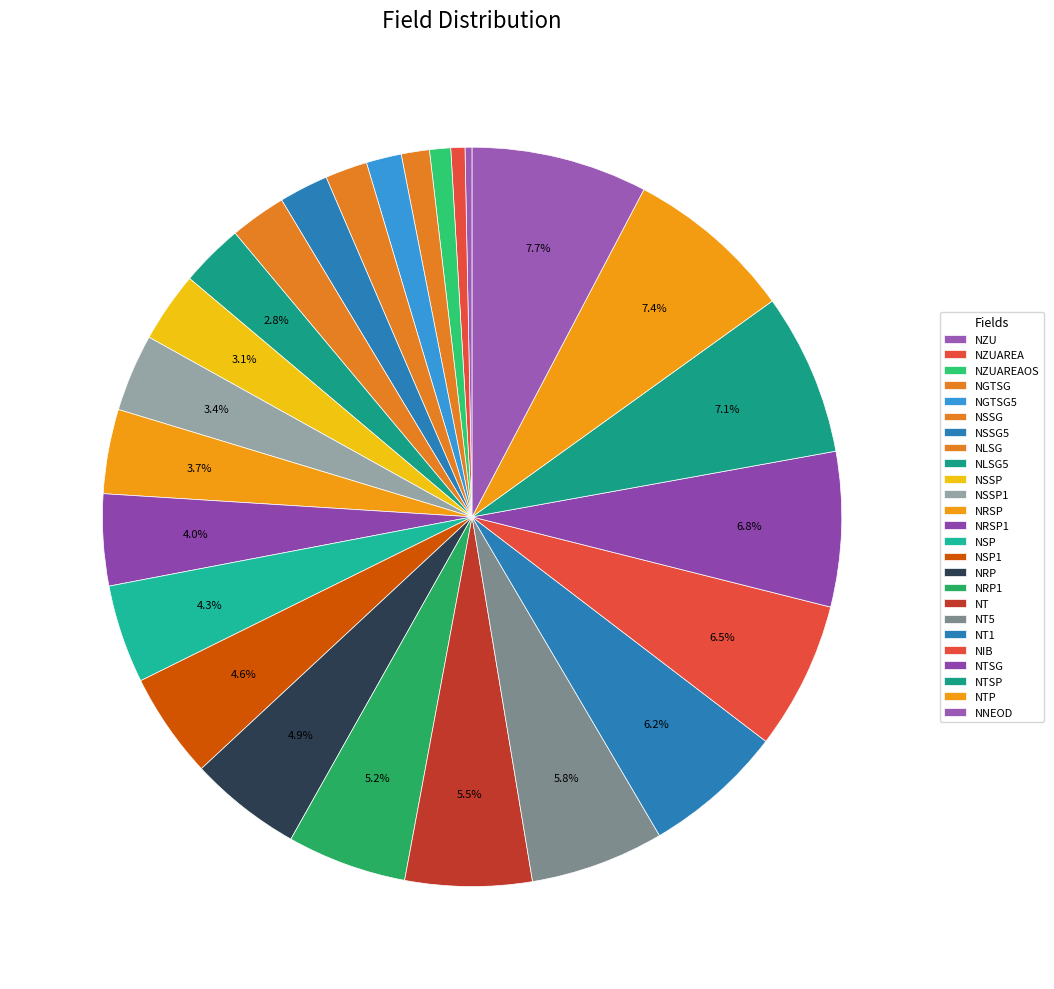

To the nearest percent, what is the difference between the largest and smallest slice percentages?

7%